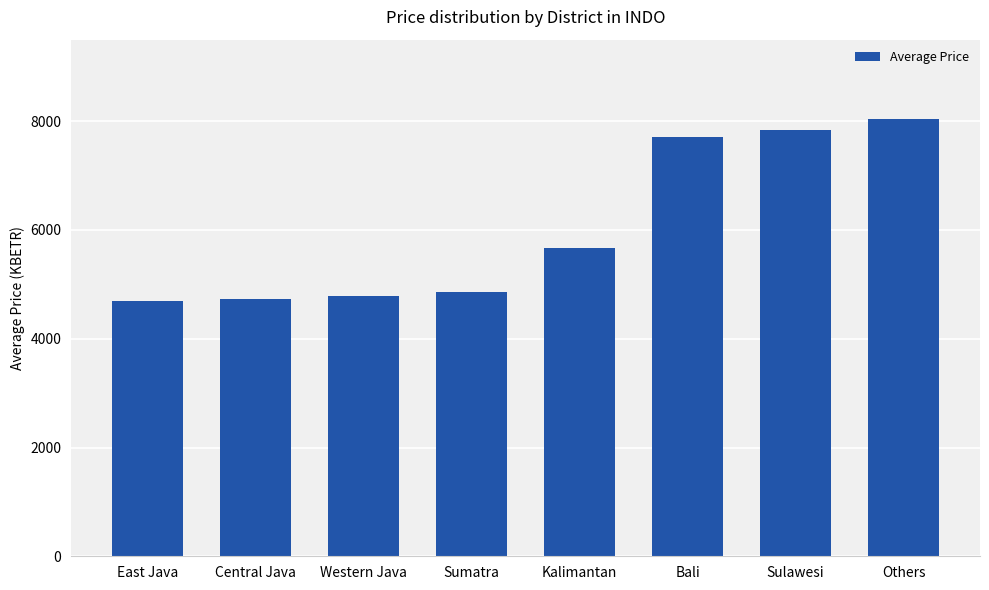

What is the sum of the values at Sumatra and Others?

12901.2